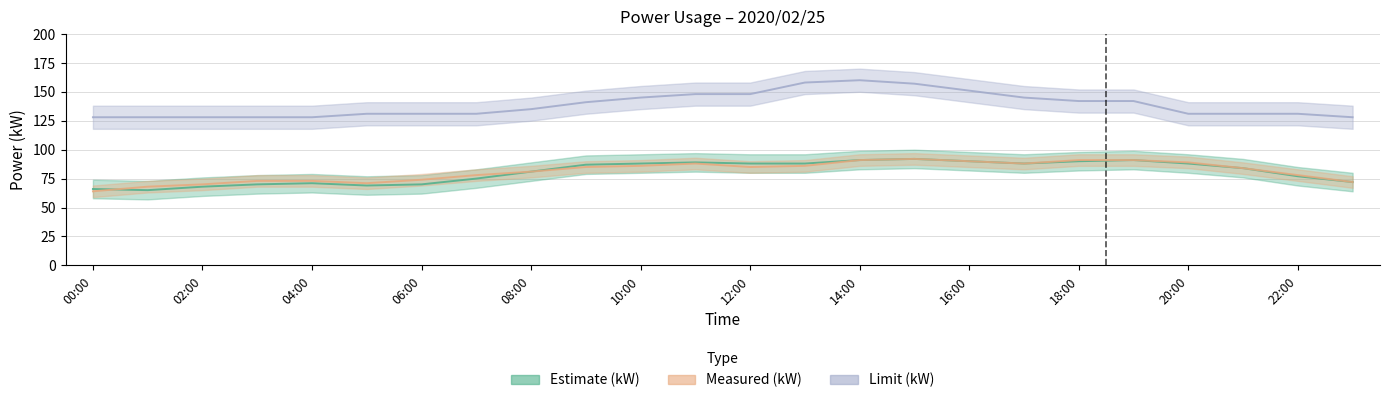

At how many categories does at least one series exceed 151?

3